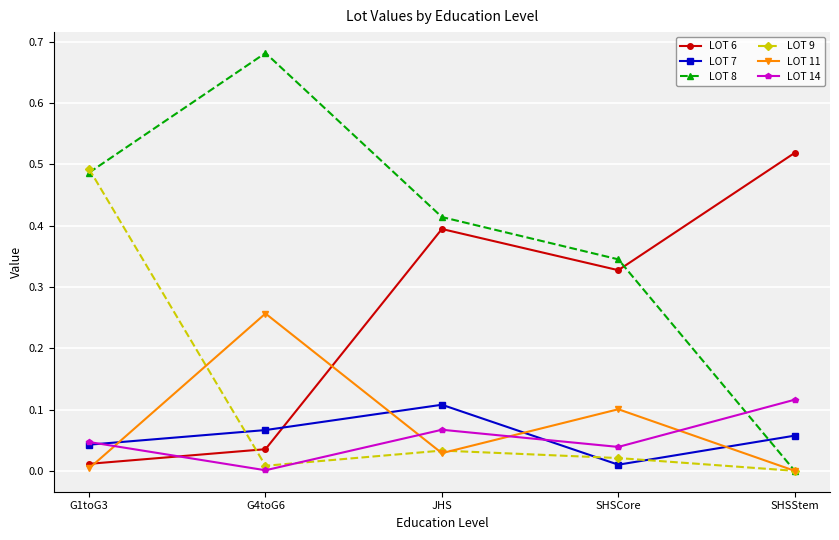

Is it true that LOT 7 equals 0.2 at JHS?

False